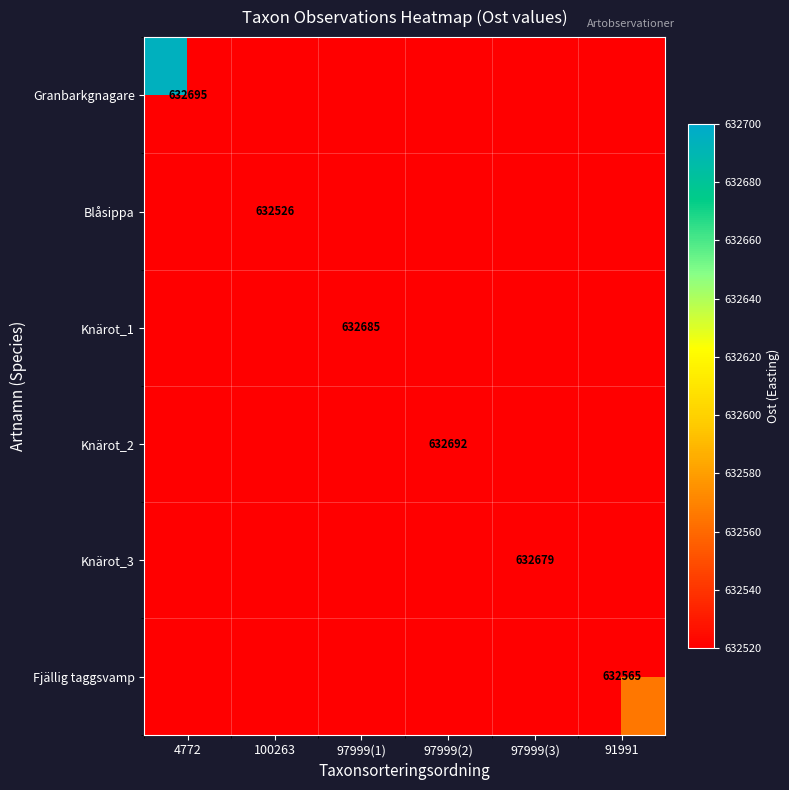

True or false: Knärot_3 has a value of 1130027 at 97999(3).

False